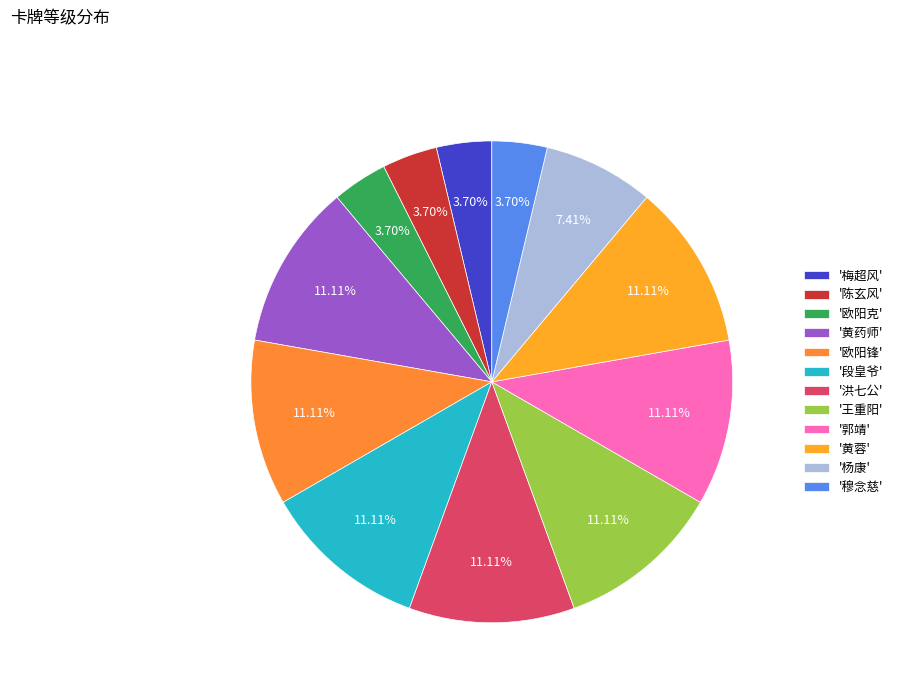

Which category has the smallest portion of the pie?

梅超风